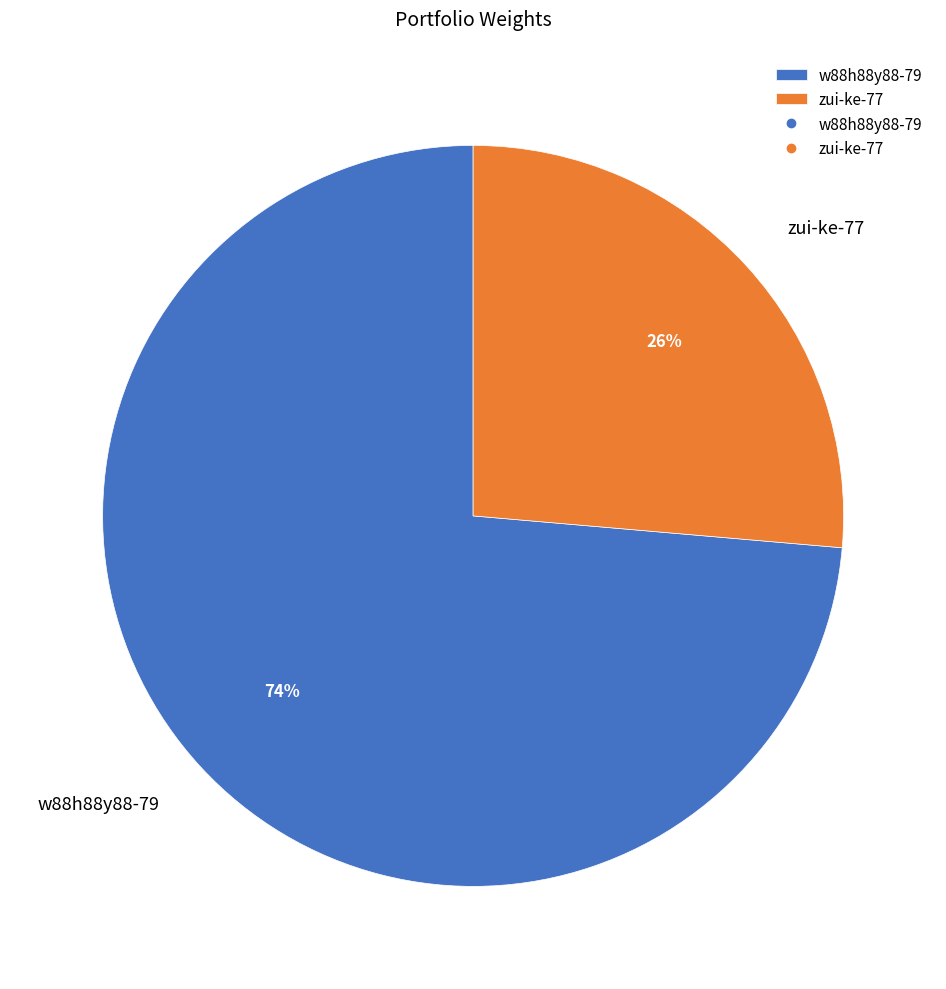

Combined, do zui-ke-77 and w88h88y88-79 account for over 50%?

Yes